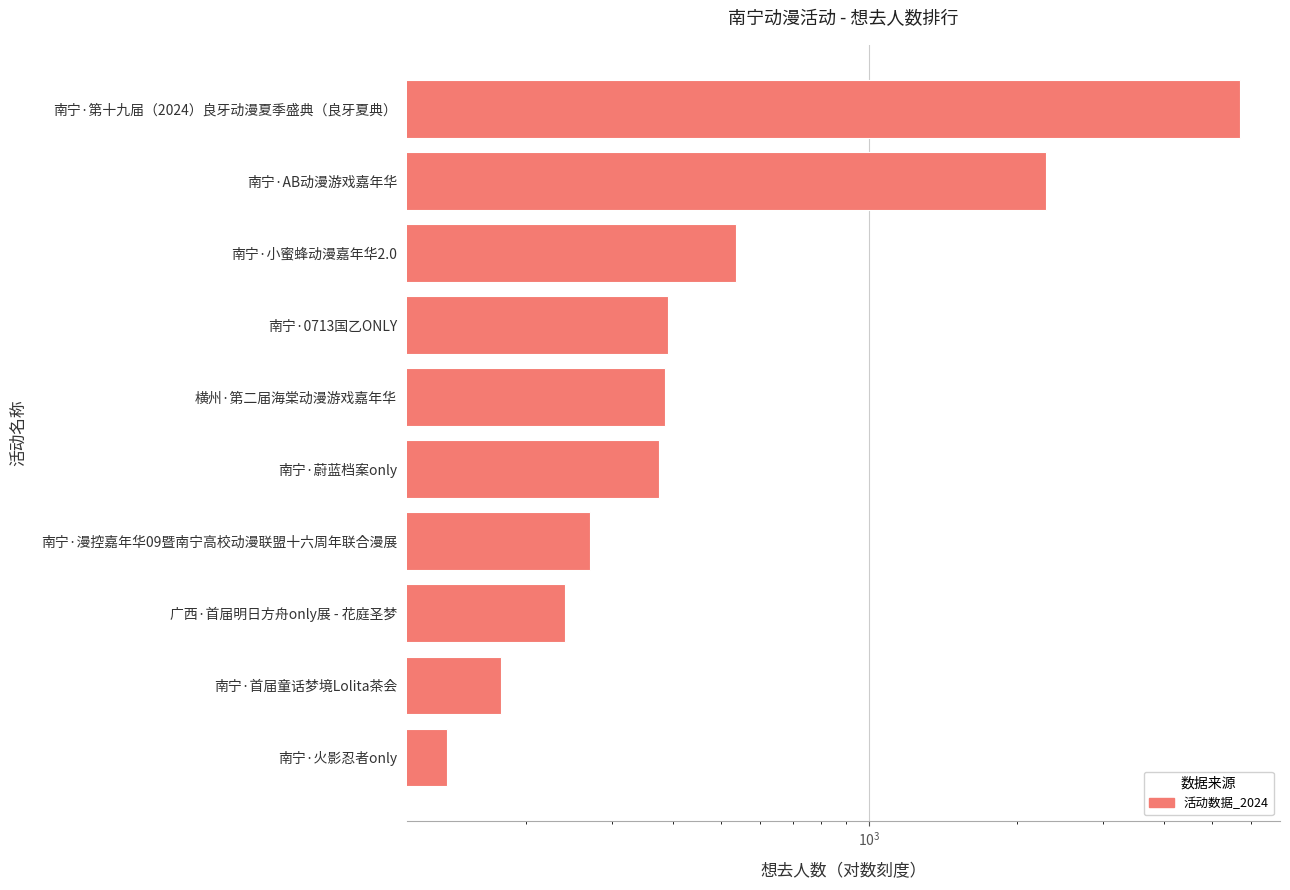

Reading right to left, transcribe all the data shown in this chart.

5713	2300	537	390	385	374	271	240	178	138